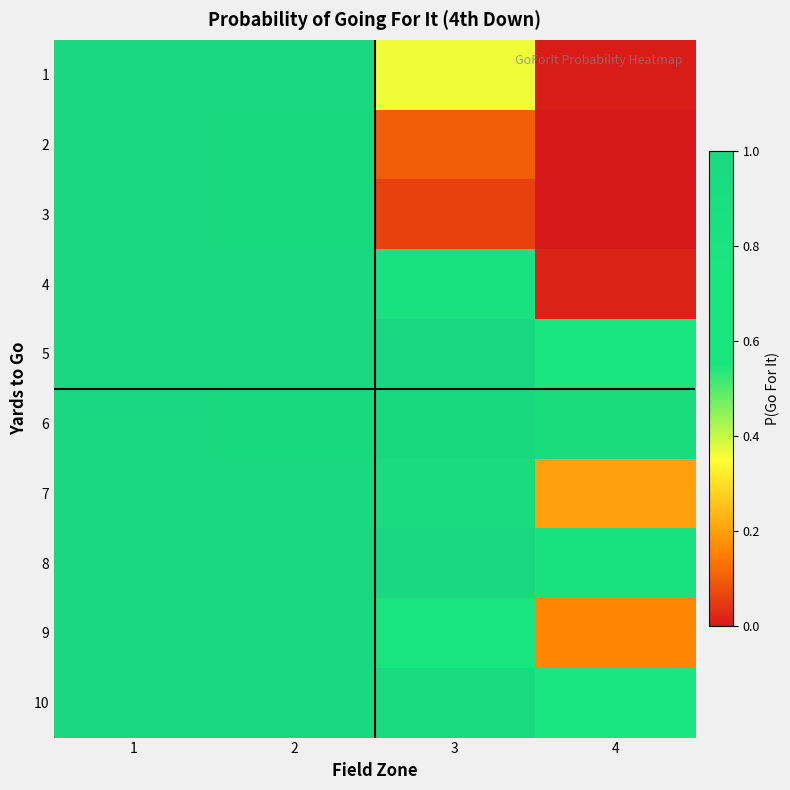

Reading left to right, what are all the values shown in this chart?

1: 1=1.0	2=1.0	3=0.4	4=0.0
2: 1=1.0	2=1.0	3=0.1	4=0.0
3: 1=1.0	2=1.0	3=0.1	4=0.0
4: 1=1.0	2=1.0	3=0.8	4=0.0
5: 1=1.0	2=1.0	3=1.0	4=0.7
6: 1=1.0	2=1.0	3=1.0	4=0.9
7: 1=1.0	2=1.0	3=0.9	4=0.2
8: 1=1.0	2=1.0	3=1.0	4=0.8
9: 1=1.0	2=1.0	3=0.6	4=0.2
10: 1=1.0	2=1.0	3=1.0	4=0.6